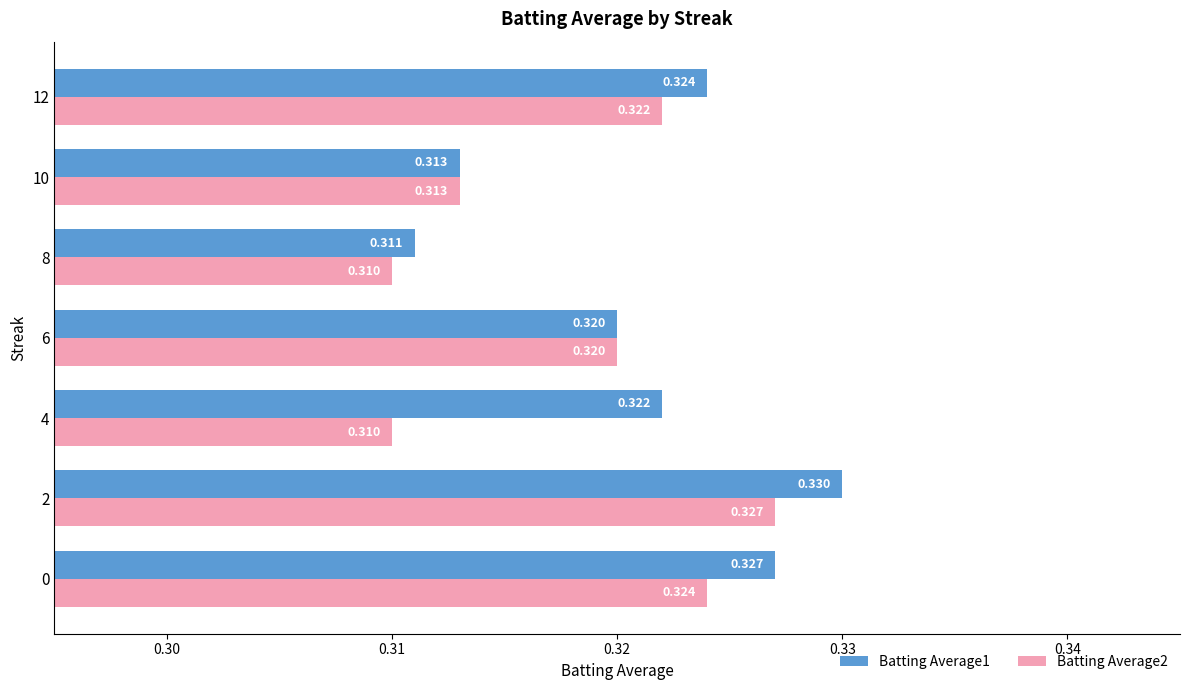

What is the sum of all Batting Average2 values?

2.2